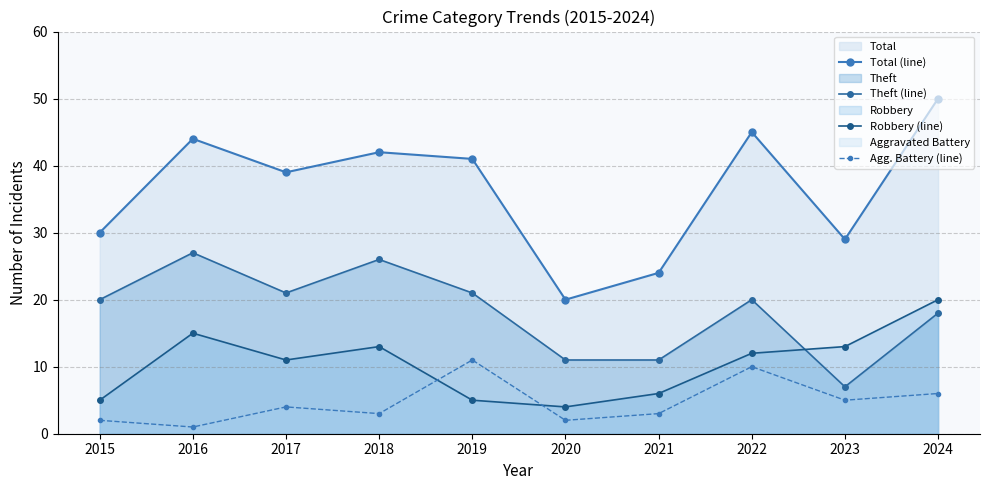

What is the greatest value displayed?

50